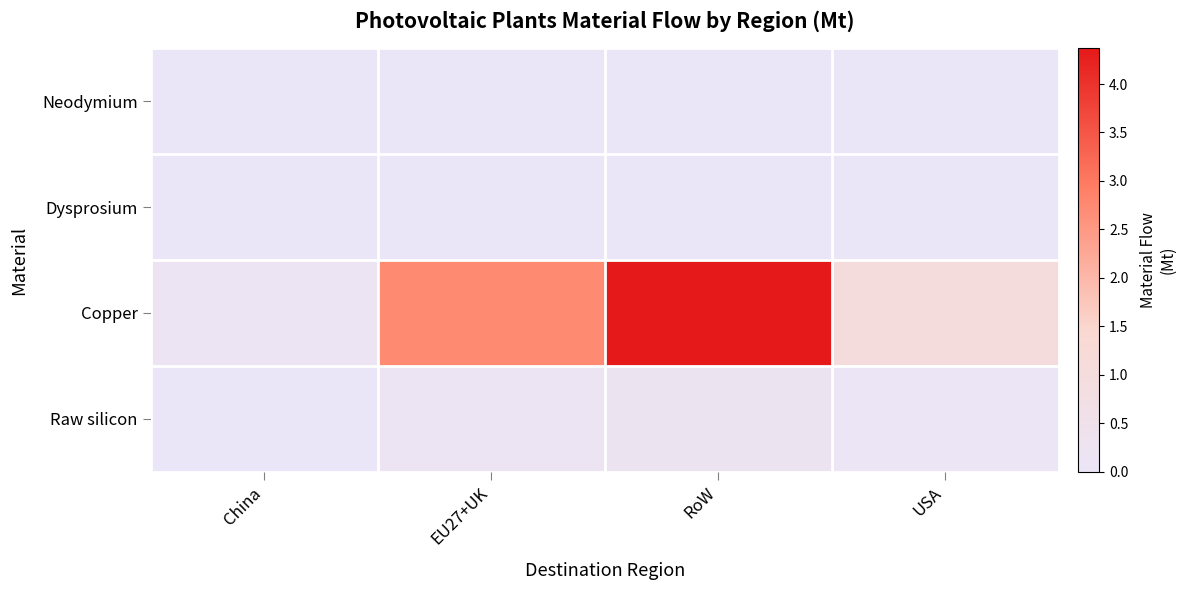

Reading left to right, list all the values displayed in this chart.

Neodymium: China=0.0	EU27+UK=0.0	RoW=0.0	USA=0.0
Dysprosium: China=0.0	EU27+UK=0.0	RoW=0.0	USA=0.0
Copper: China=0.2	EU27+UK=2.7	RoW=4.4	USA=1.0
Raw silicon: China=0.0	EU27+UK=0.1	RoW=0.2	USA=0.1